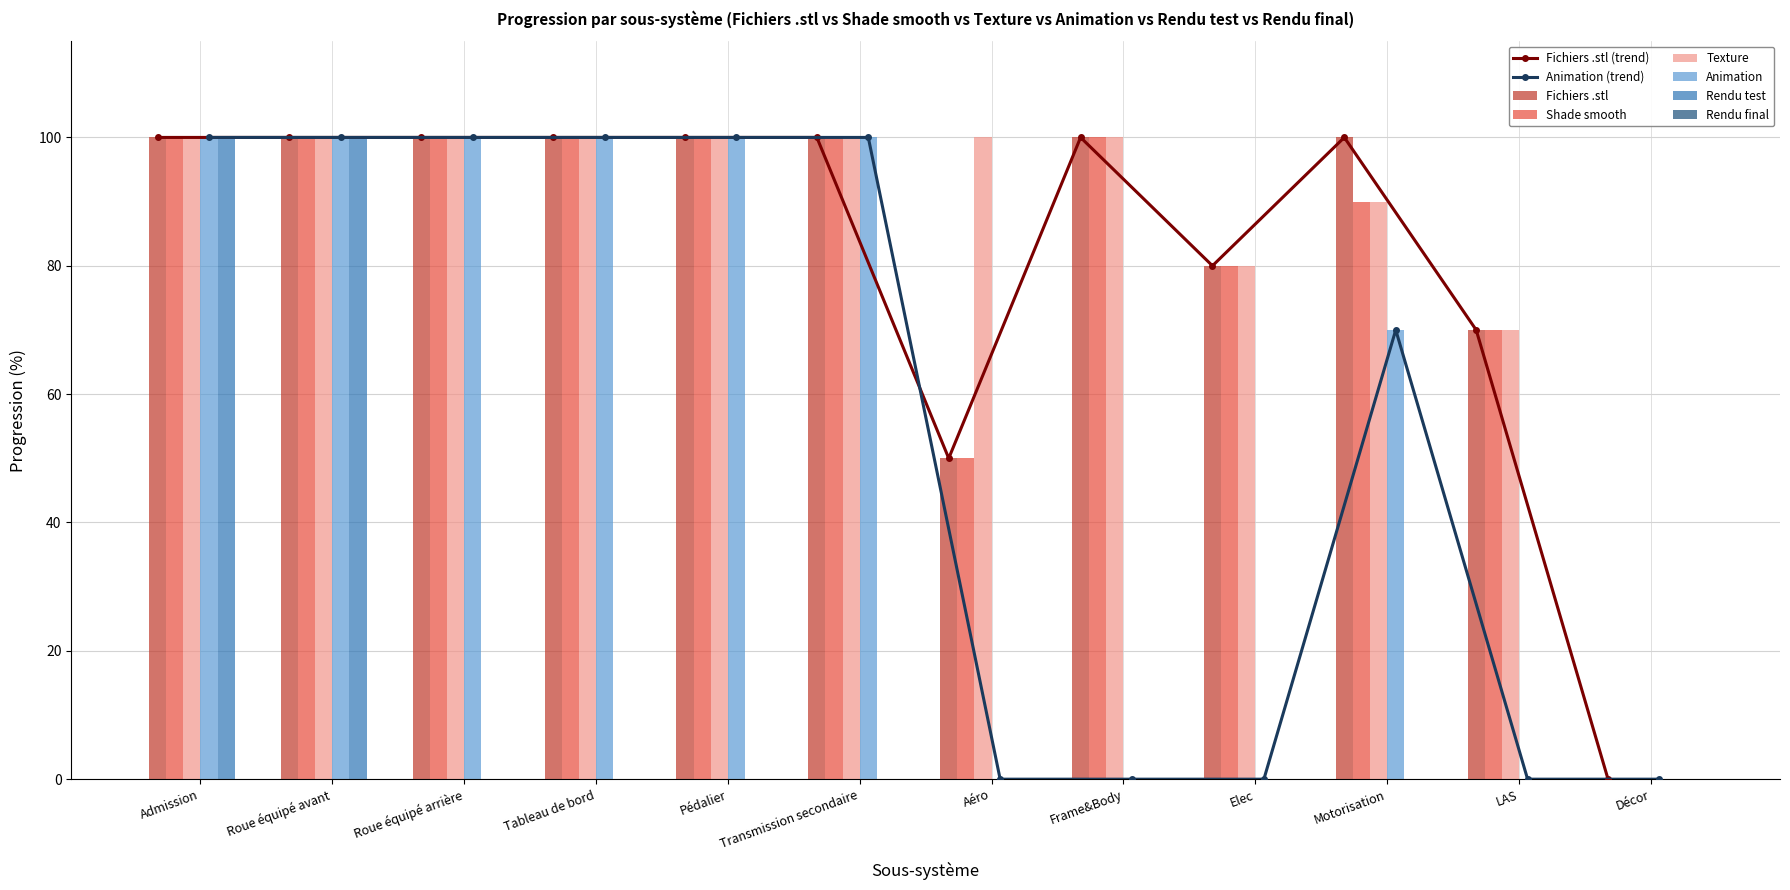

What is the label of the 5th bar from the left?

Pédalier